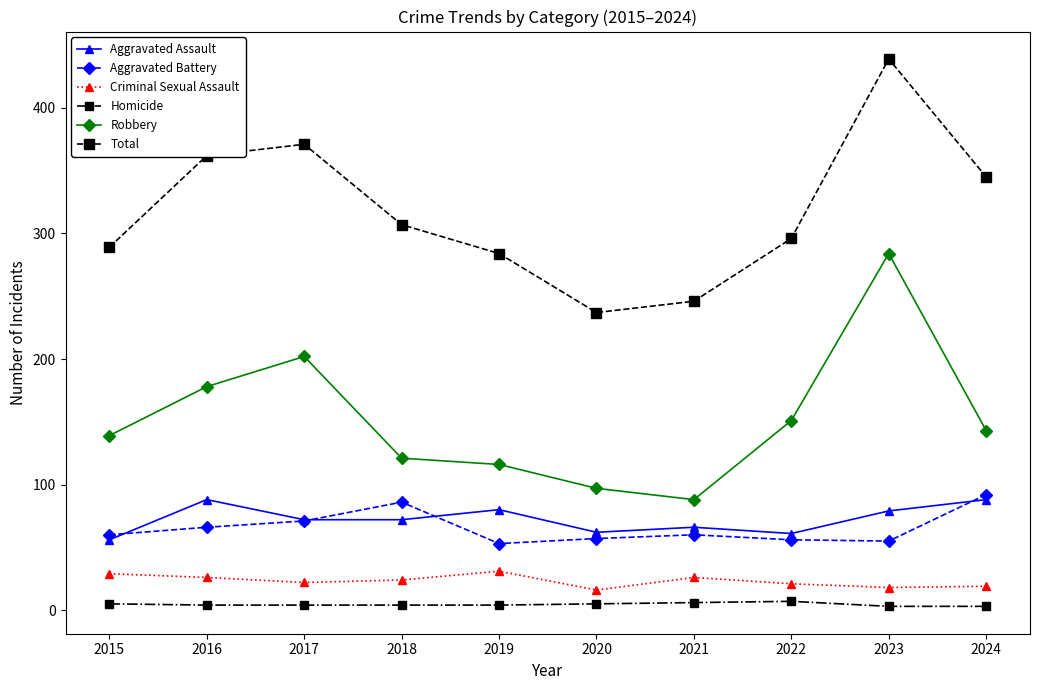

At how many categories does at least one series exceed 358?

3